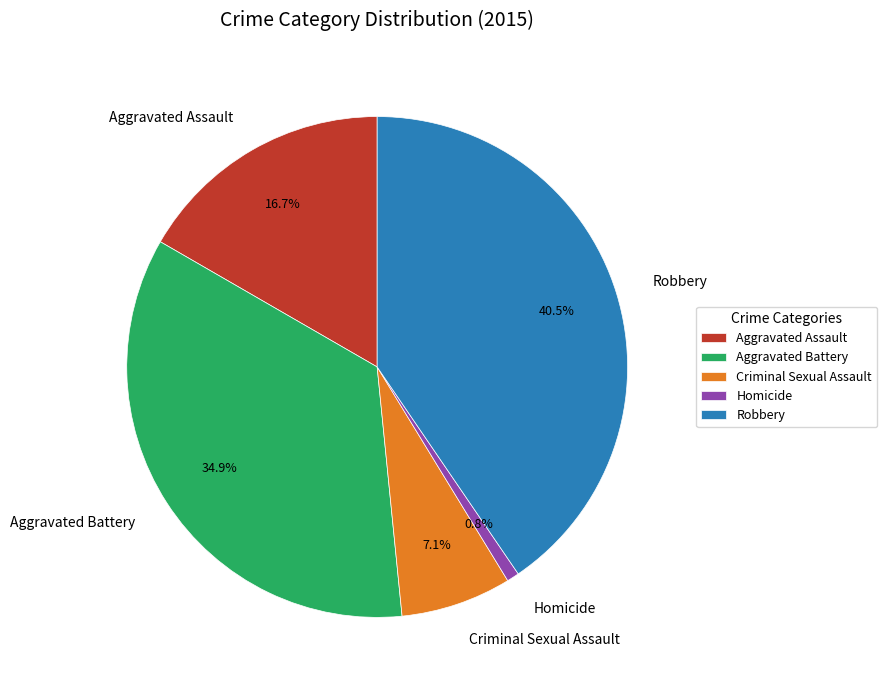

Is it true that Aggravated Battery is 35% of the pie?

True